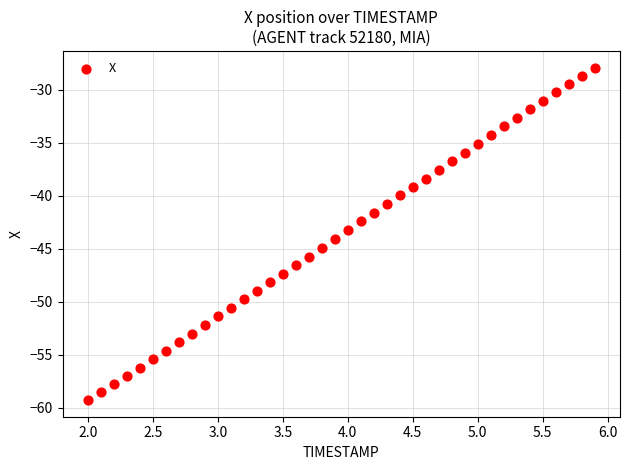

What is the range of X values (max minus min)?

3.9